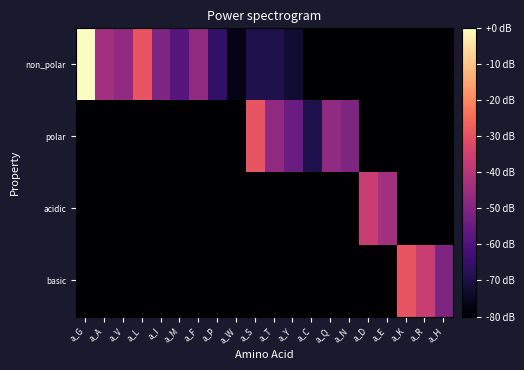

Between a_T and a_Y, which is larger?

a_T